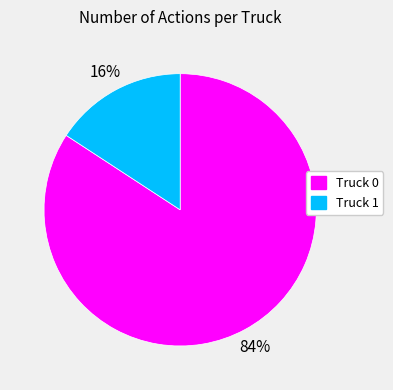

Which category accounts for the majority?

Truck 0